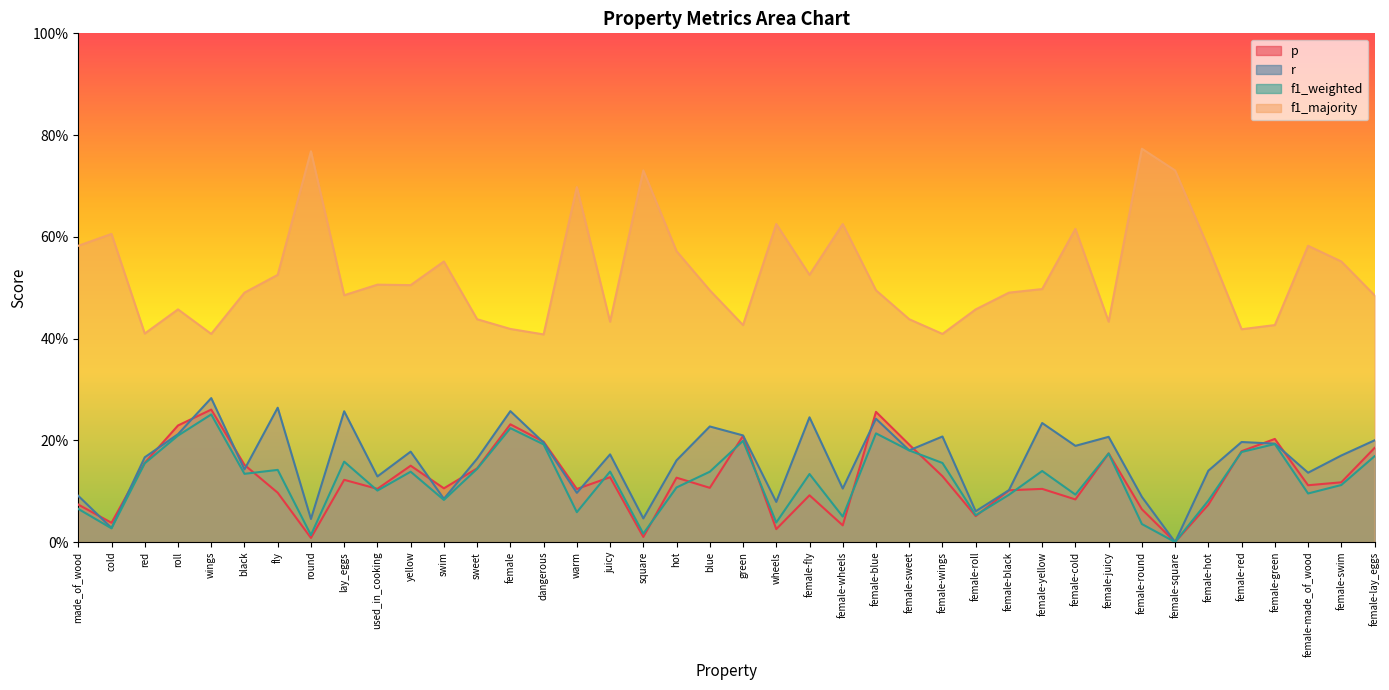

The f1_majority series shows 0.4 at female-wheels. True or false?

False